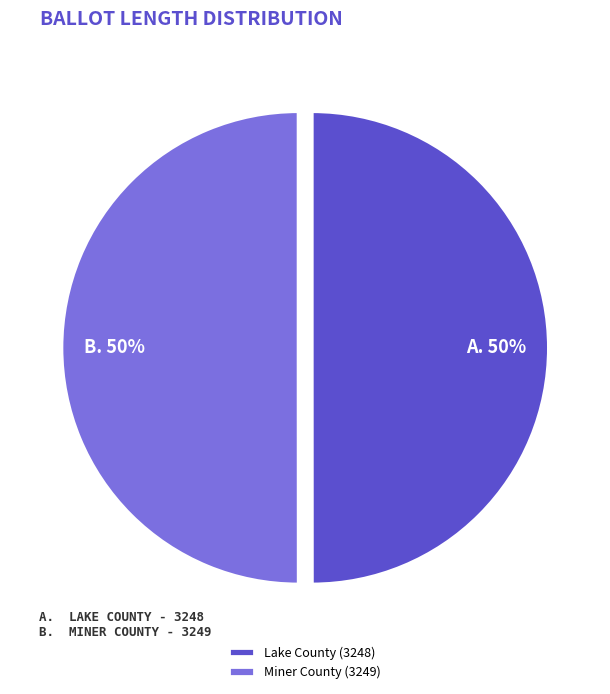

Do Miner County and Lake County together represent more than half of the pie?

Yes